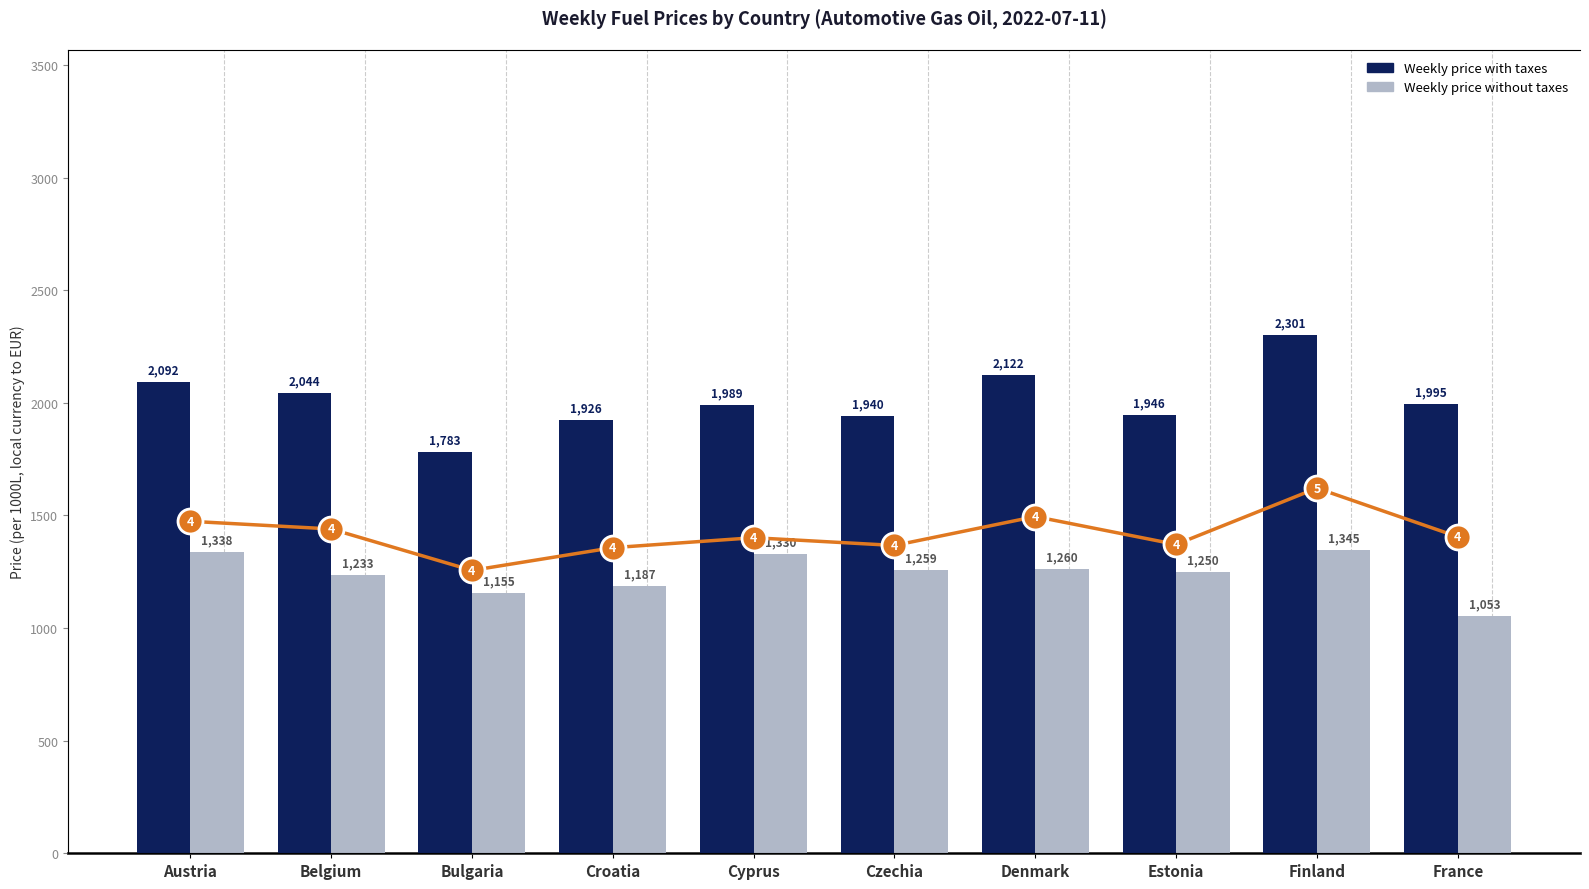

What is the difference between the maximum and second lowest values in the Trend: with taxes series?

375.2